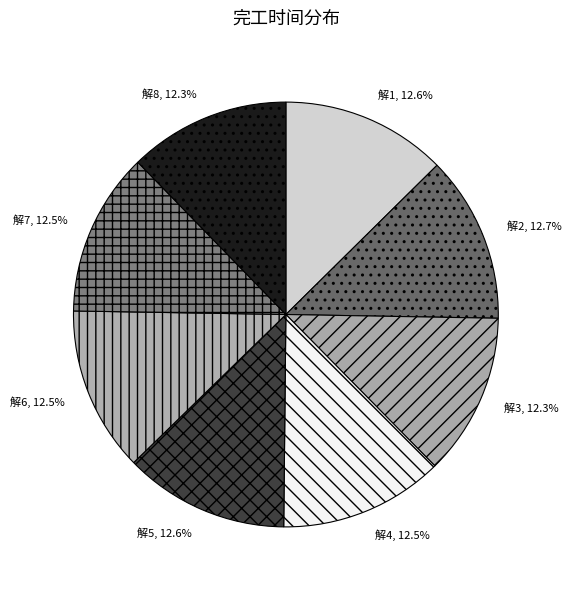

Does 解8 account for over 50% of the chart?

No